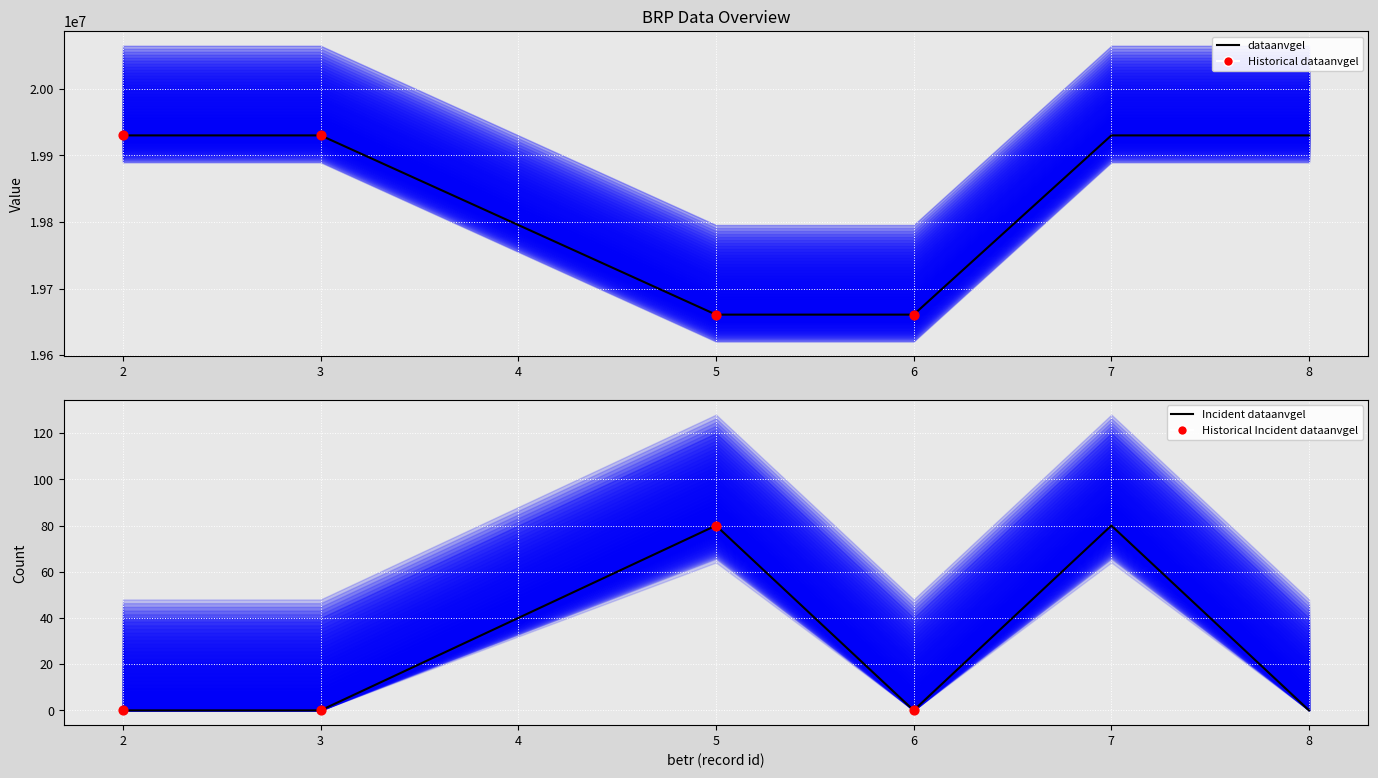

Approximately how many times larger is the value at 7 compared to 8?

1.0